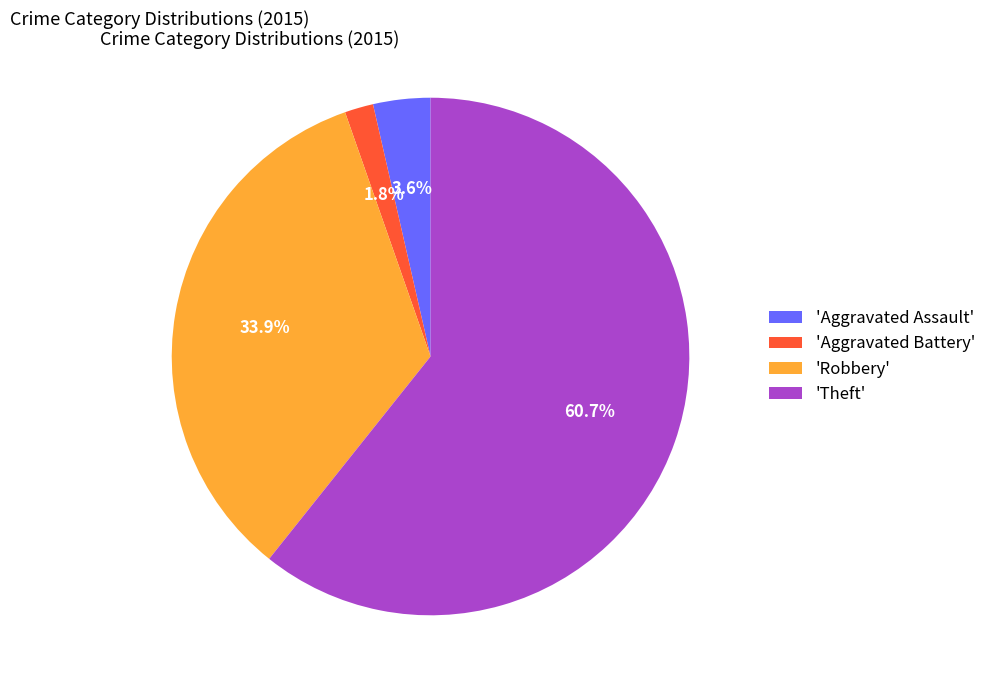

Do 'Aggravated Assault' and 'Aggravated Battery' together represent more than half of the pie?

No